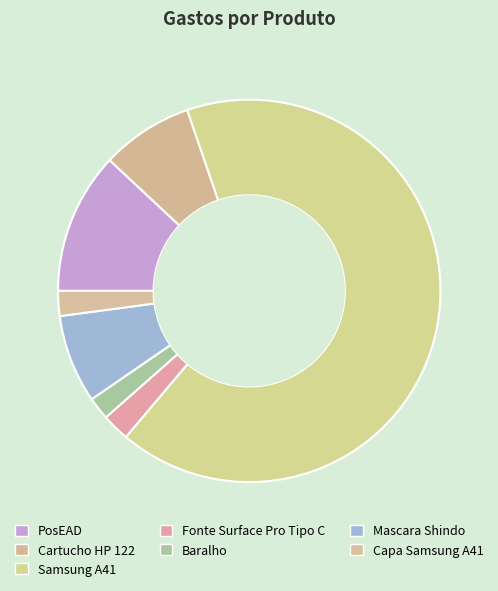

Does Cartucho HP 122 account for over 50% of the chart?

No